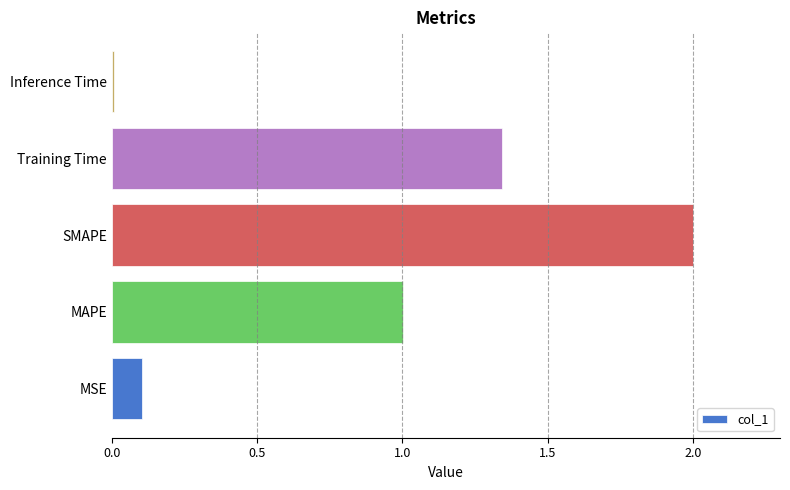

Which has a higher value, Training Time or MAPE?

Training Time